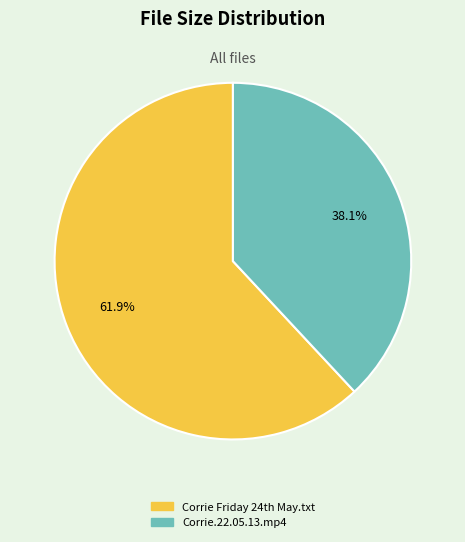

To the nearest percent, what portion does Corrie.22.05.13.mp4 represent?

38%